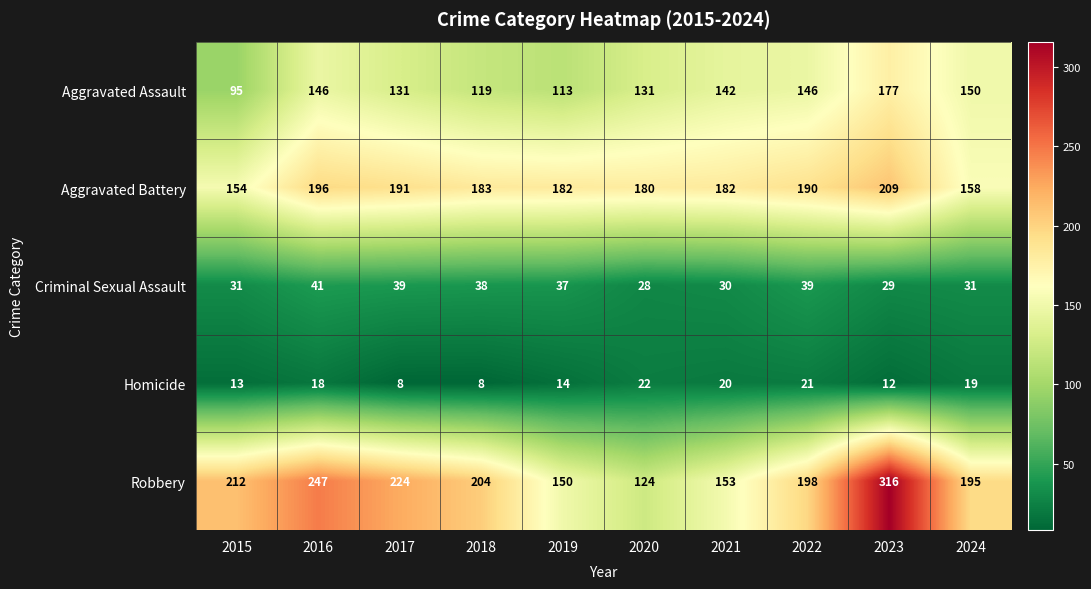

Which category has the highest value in the Homicide series?

2020